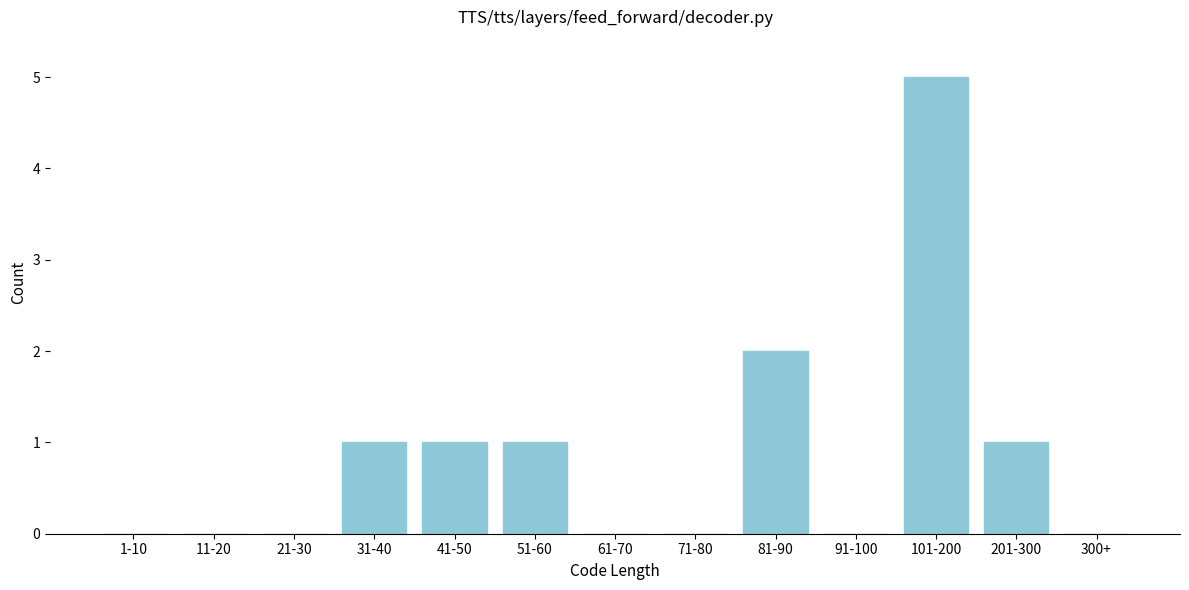

Reading left to right, what are all the values shown in this chart?

1-10=0	11-20=0	21-30=0	31-40=1	41-50=1	51-60=1	61-70=0	71-80=0	81-90=2	91-100=0	101-200=5	201-300=1	300+=0